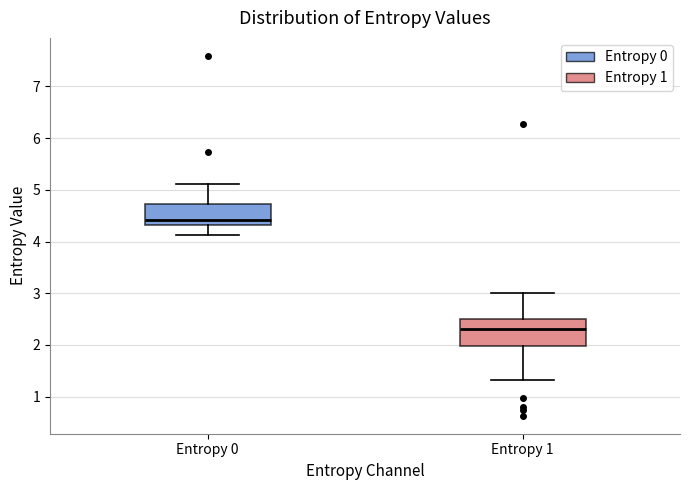

Which box's median line is the highest?

Entropy 0